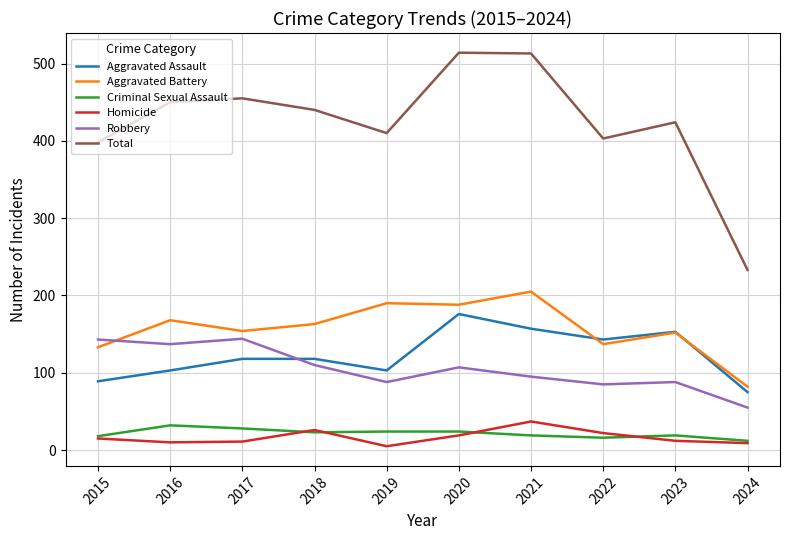

Is it true that Robbery equals 95 at 2021?

True